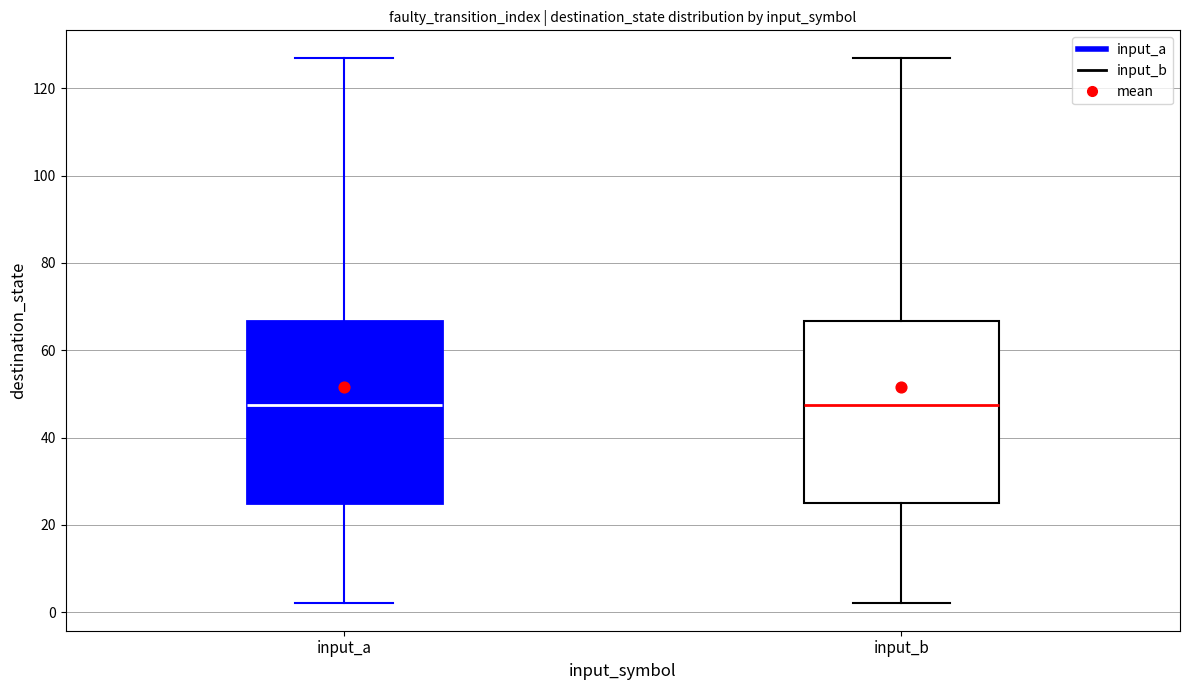

Reading left to right, transcribe this box plot: for each box, give where its median line is, the range the box spans, and where its two whiskers end, as read against the y-axis. The values are not printed on the chart, so give them approximately, as read against the axis.

input_a: median 48, box 26 to 66, whiskers 2 to 128
input_b: median 48, box 26 to 66, whiskers 2 to 128